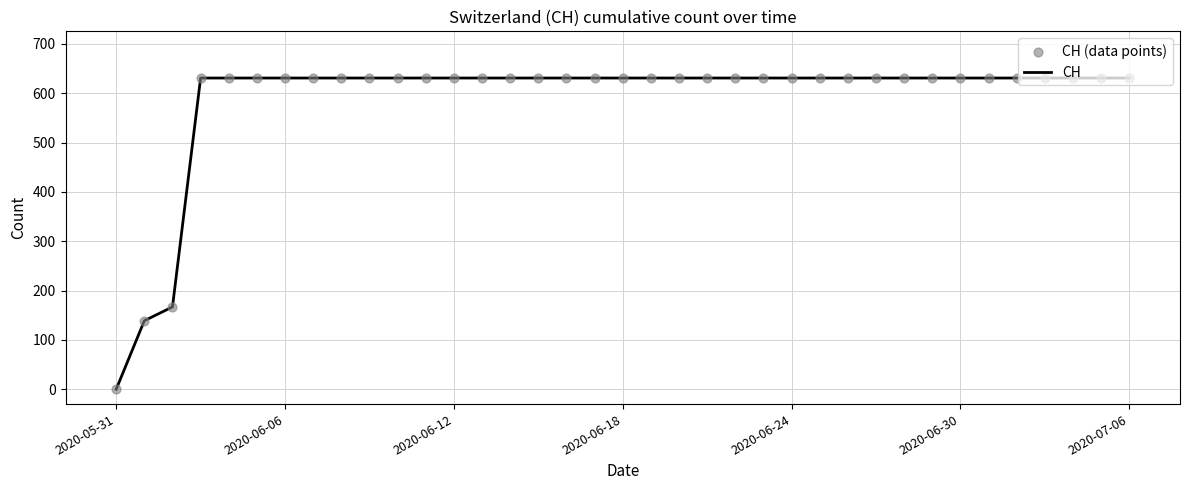

What is the greatest value displayed?

631